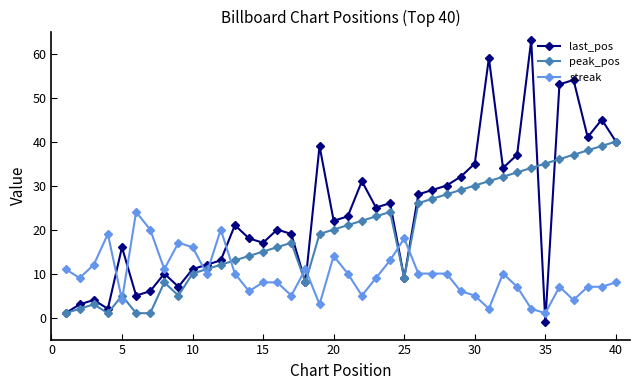

List the series in order of their overall mean, lowest first.

streak, peak_pos, last_pos